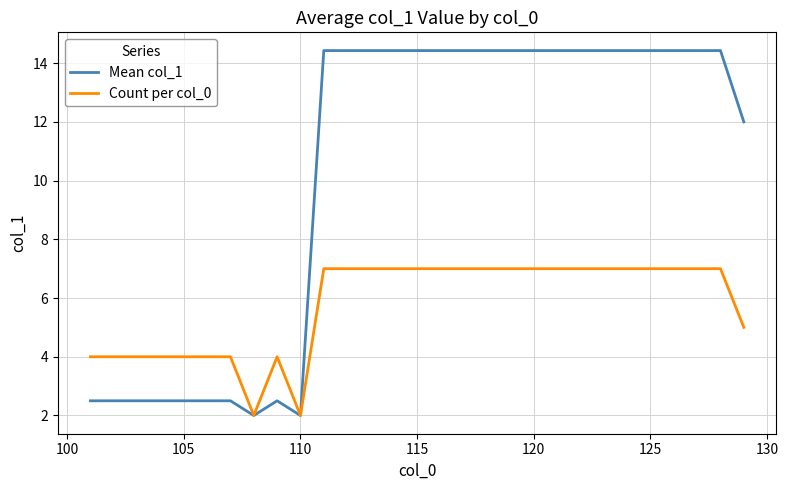

Which series has the largest total across all categories?

Mean col_1